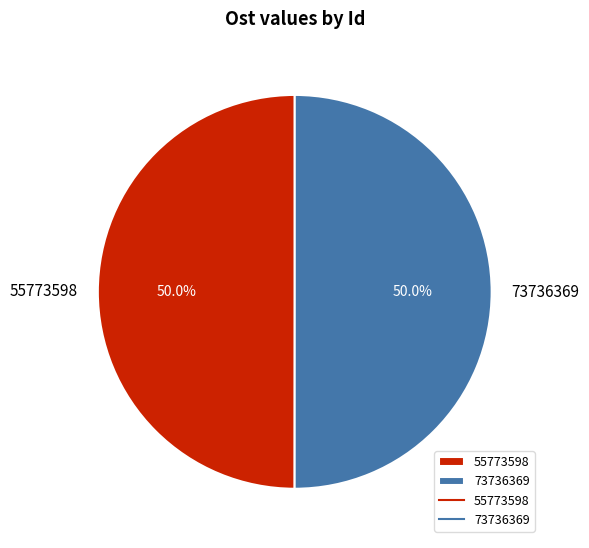

What portion of the pie excludes 55773598?

50.0%